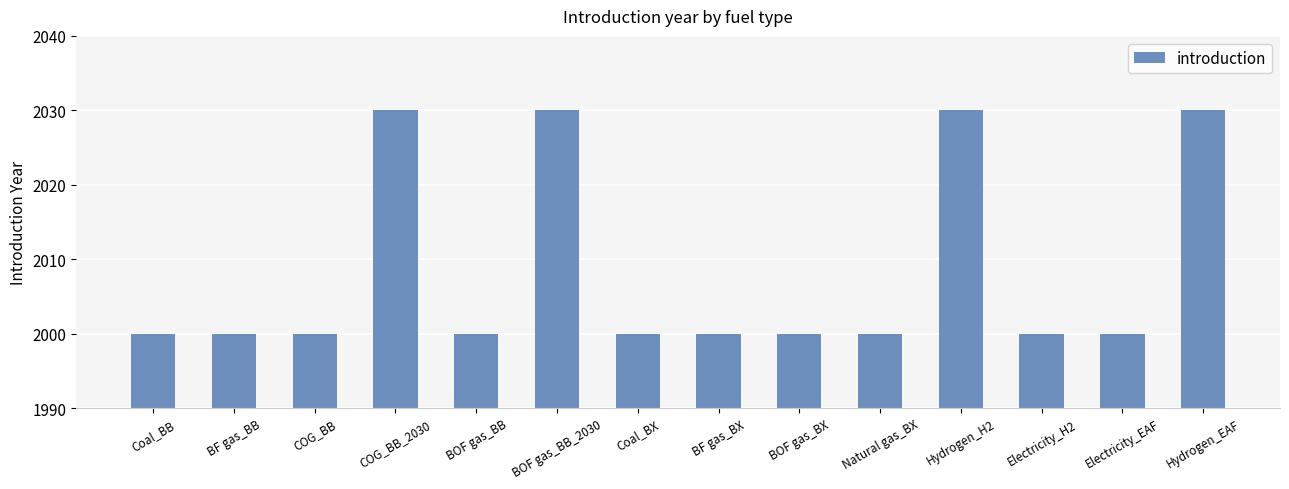

True or false: the data shows 2030 at Hydrogen_H2.

True